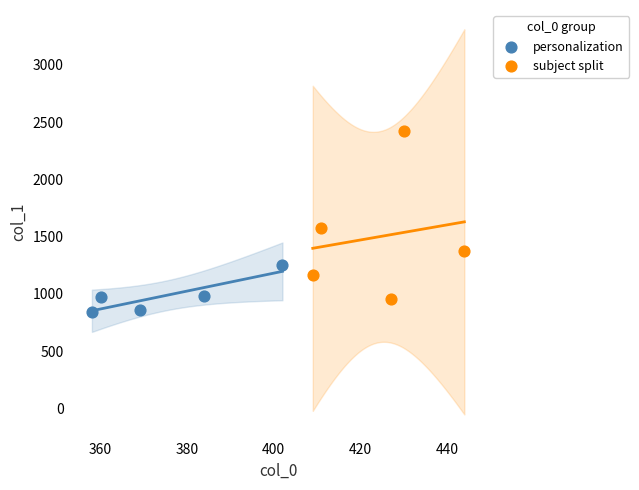

Which series has the widest spread of Y values?

subject split